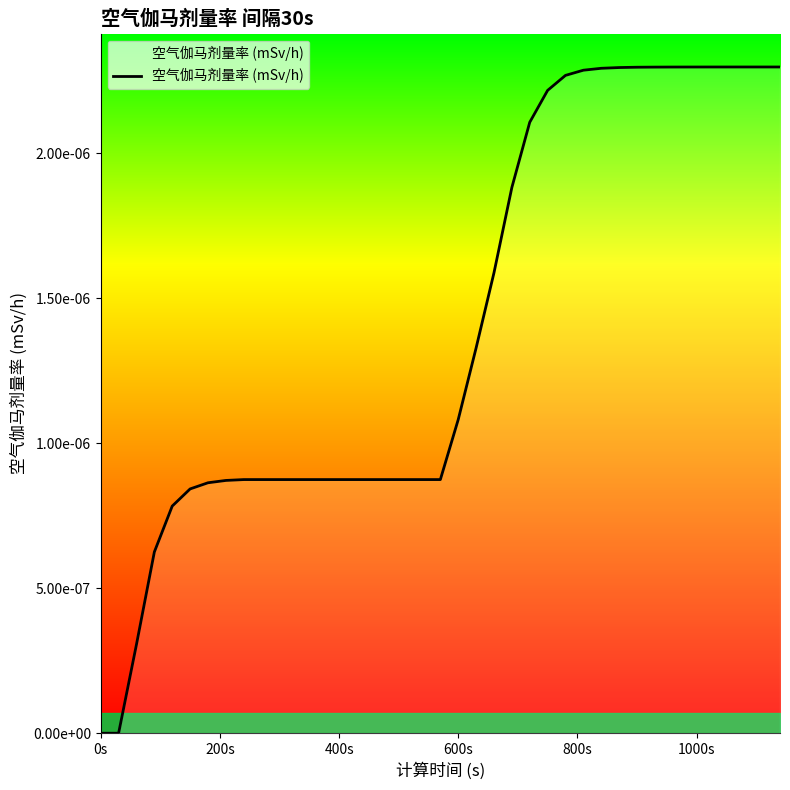

Where is the data nearest to the value 0?

0s